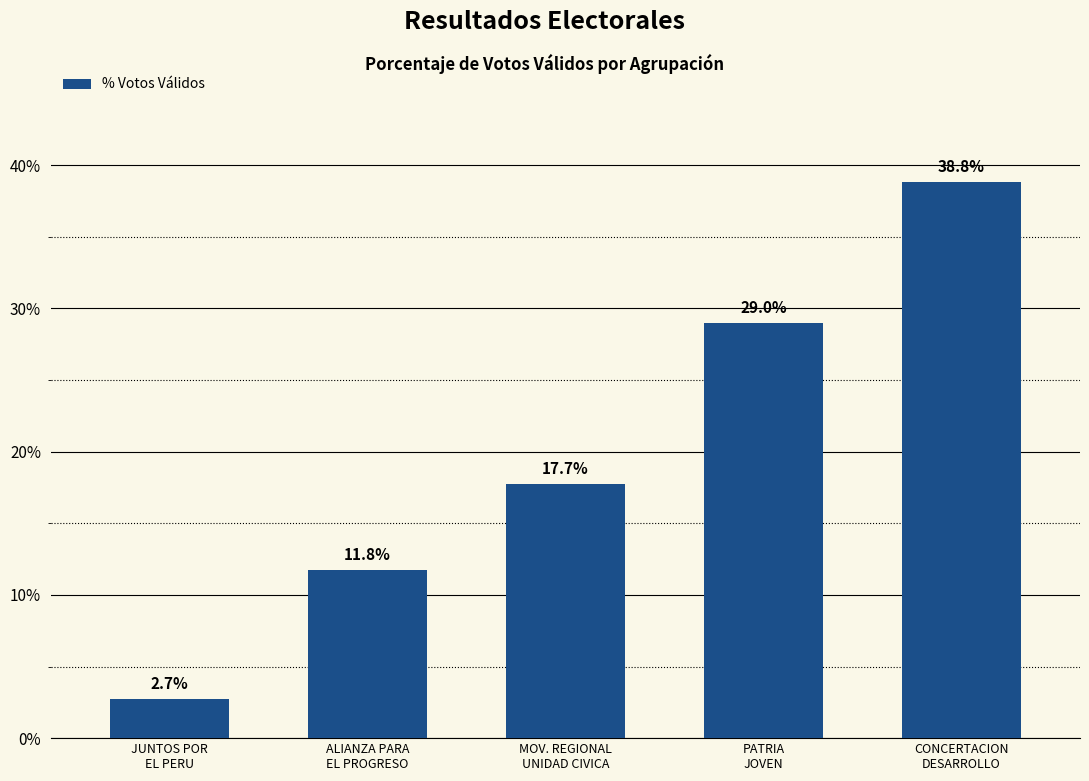

Rank the categories by value from lowest to highest.

JUNTOS POR
EL PERU, ALIANZA PARA
EL PROGRESO, MOV. REGIONAL
UNIDAD CIVICA, PATRIA
JOVEN, CONCERTACION
DESARROLLO